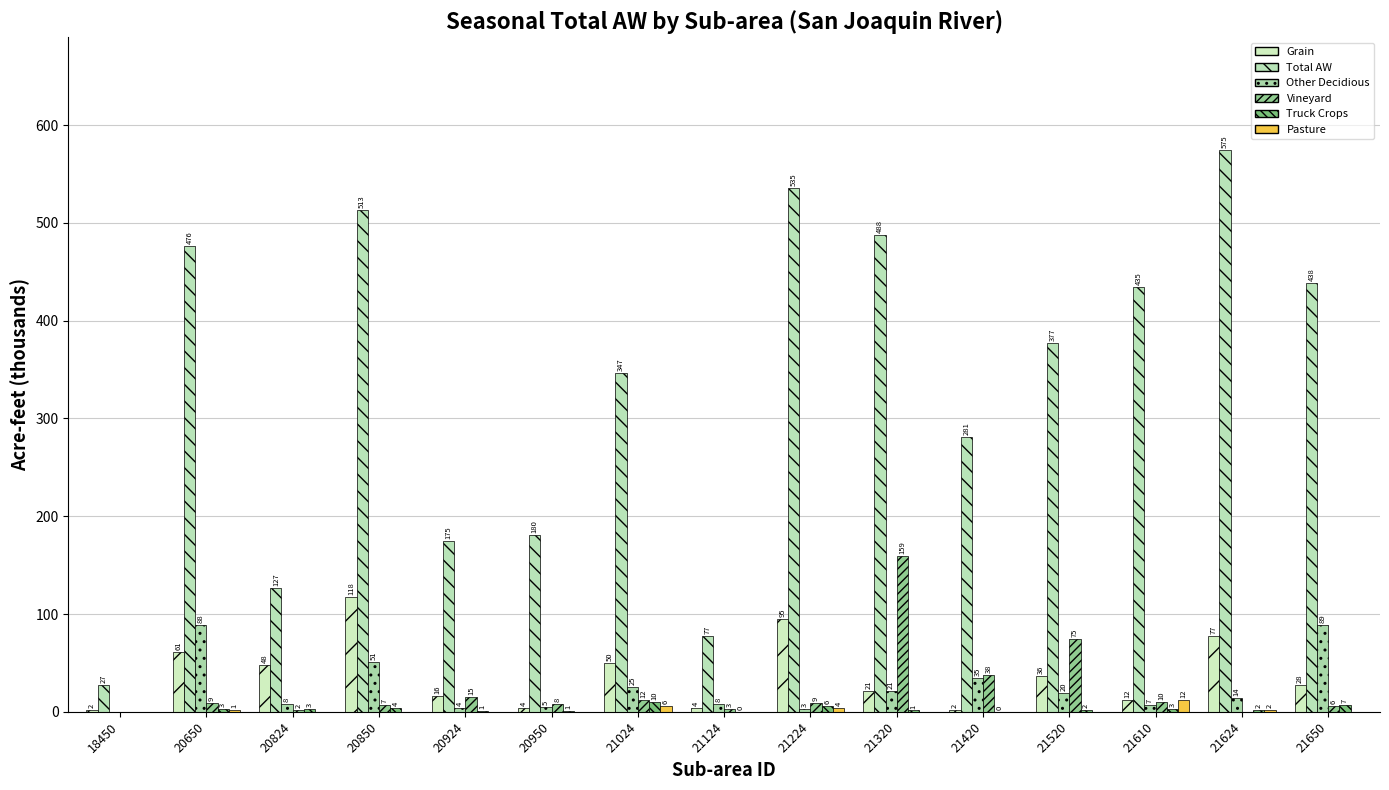

Which series has the widest spread of values?

Total AW